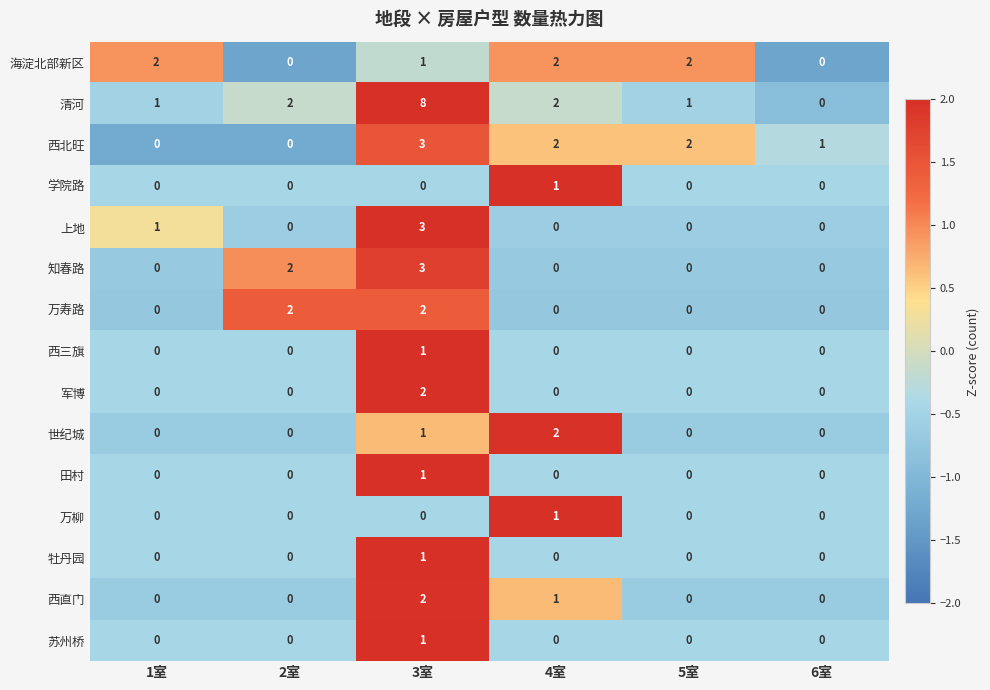

Which series changed the most between 2室 and 3室?

清河